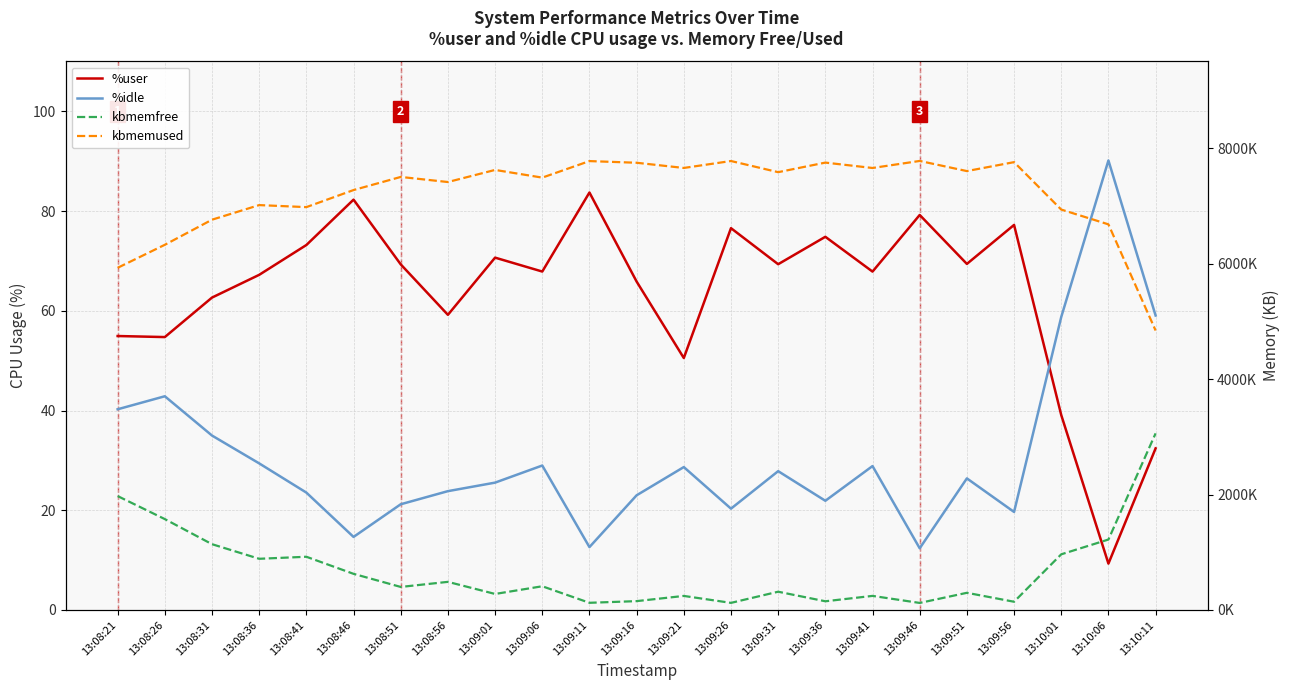

How many lines are shown in the chart?

4